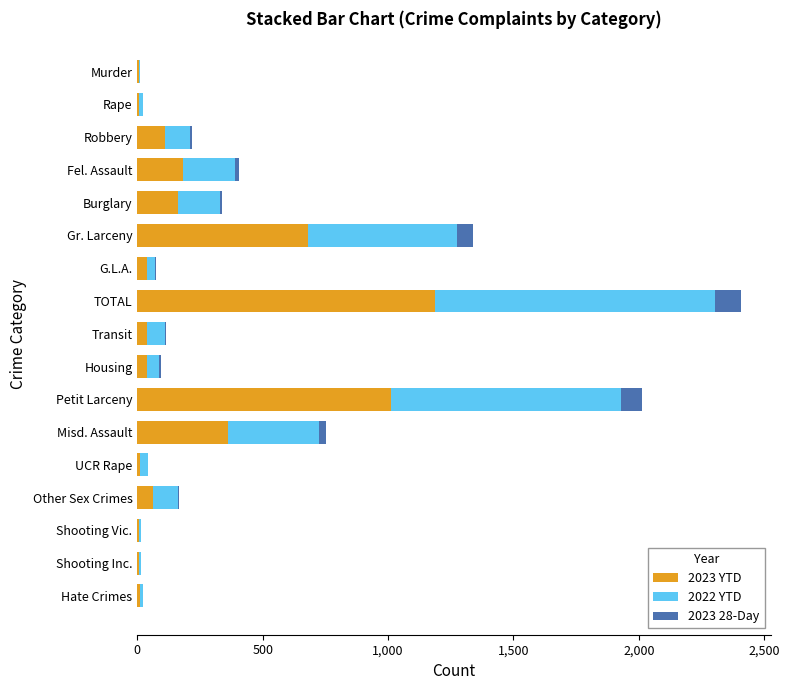

At which label does 2023 YTD reach its peak?

TOTAL